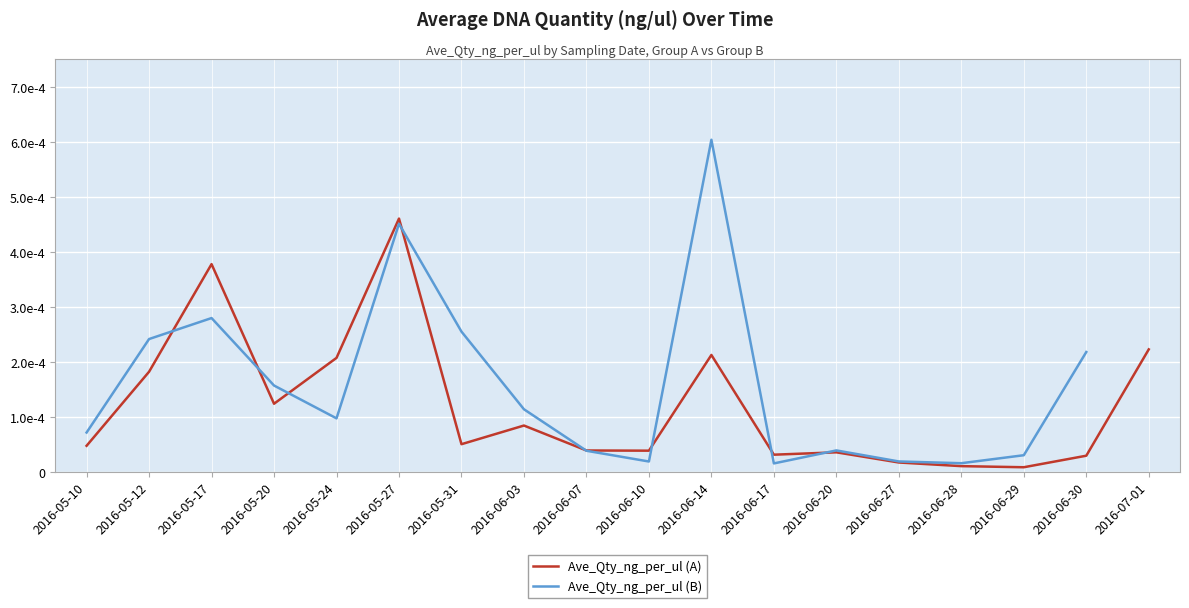

True or false: Ave_Qty_ng_per_ul (A) has a value of 0.0 at 2016-06-14.

True